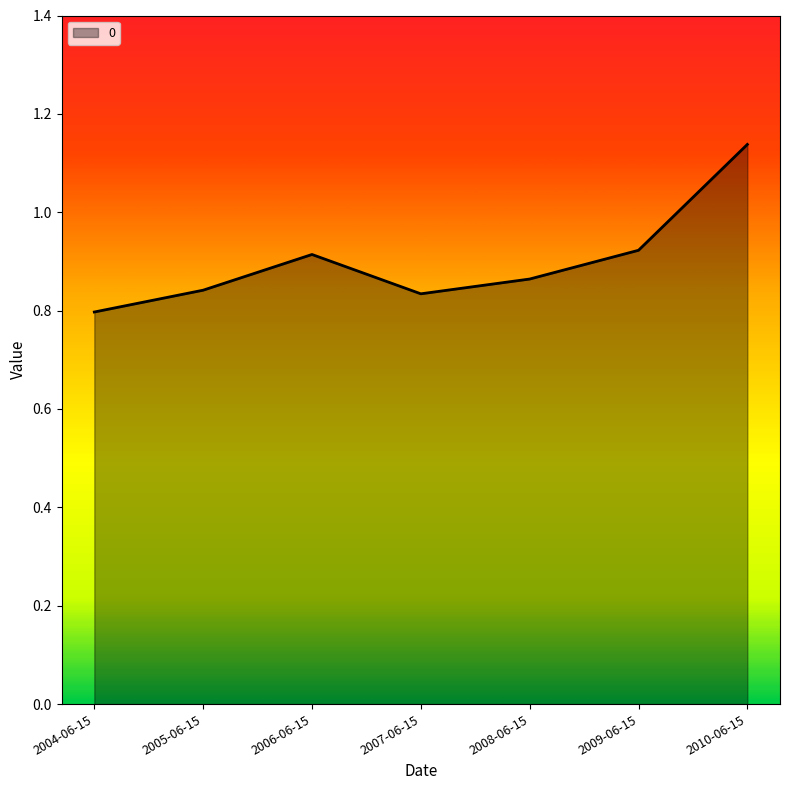

Approximately how many times larger is the value at 2005-06-15 compared to 2010-06-15?

0.7